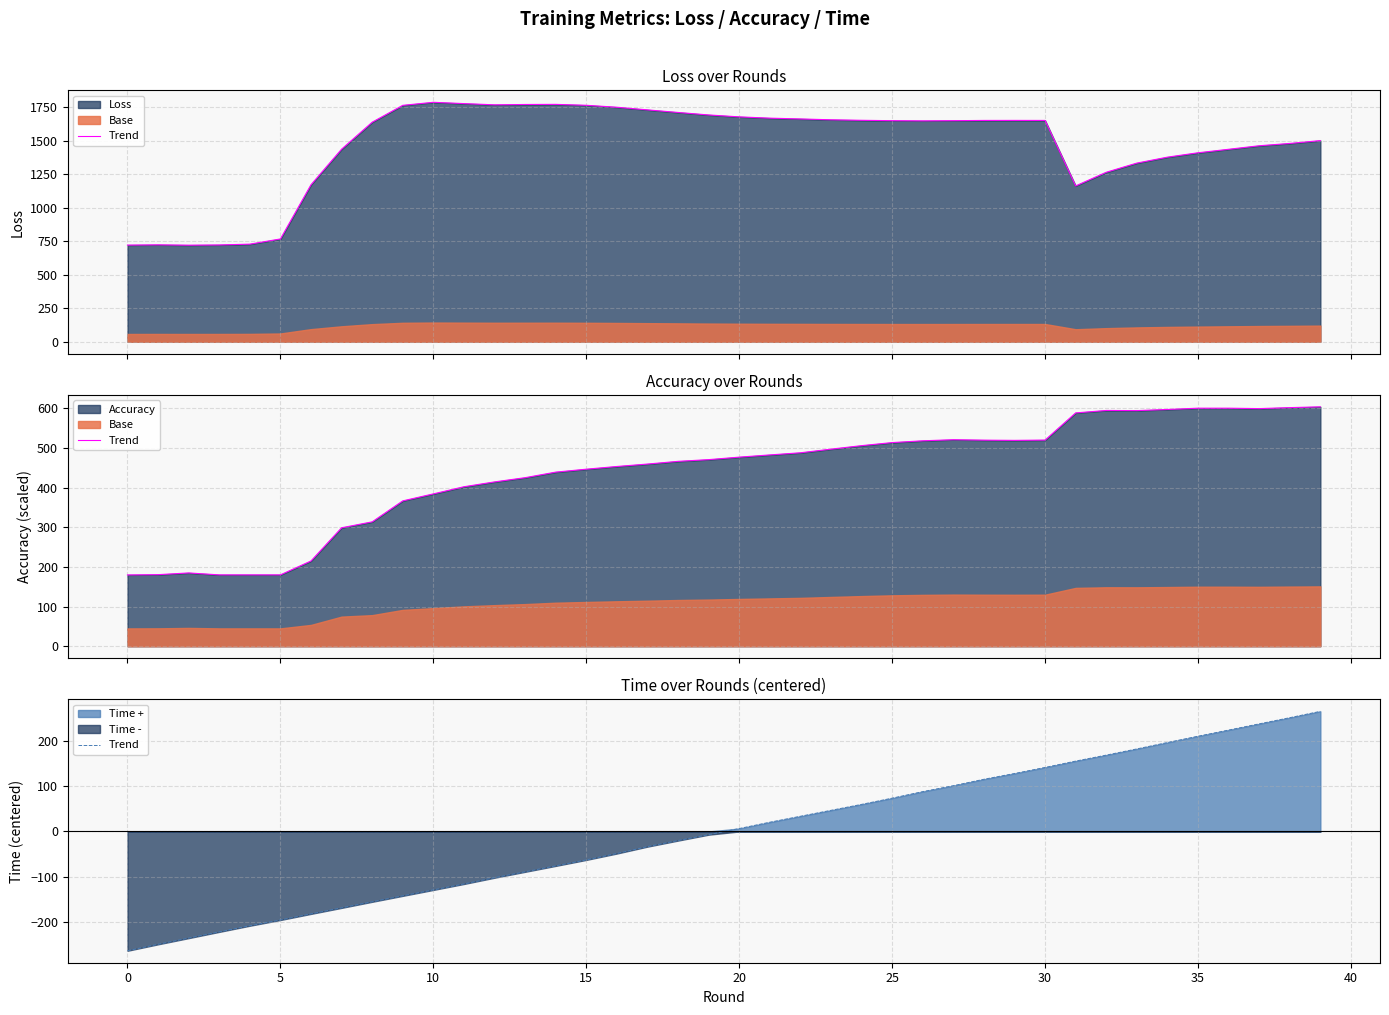

Which series has the widest spread of values?

loss_line